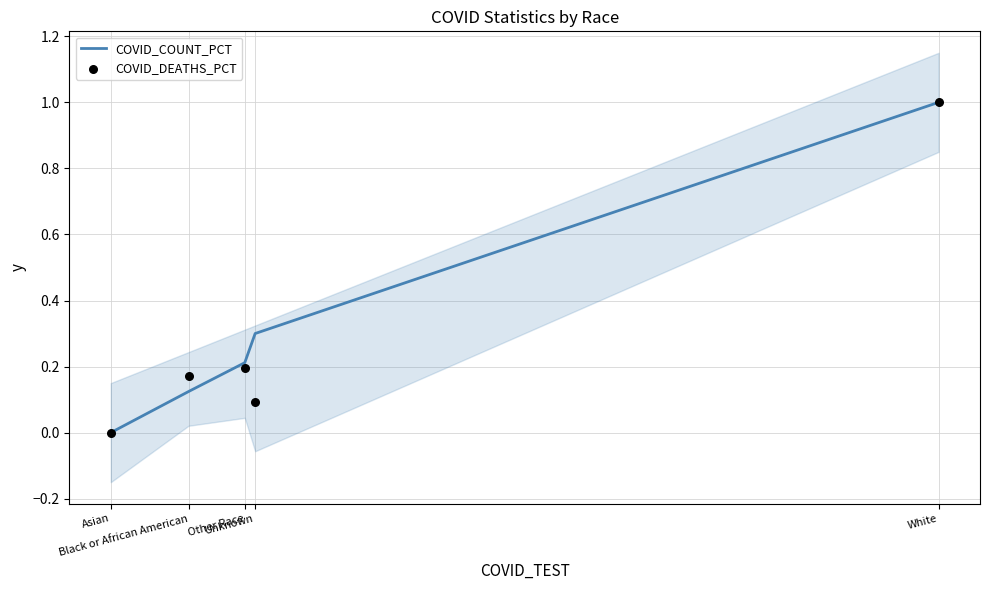

Which series has the largest Y range (max minus min)?

COVID_COUNT_PCT